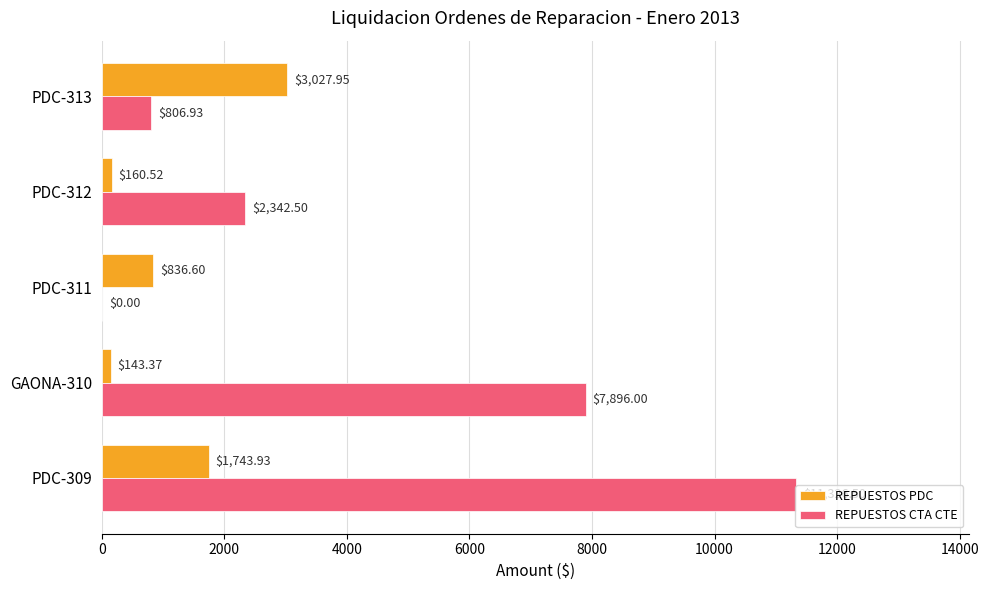

What is the sum of the REPUESTOS CTA CTE values at GAONA-310 and PDC-313?

8702.9